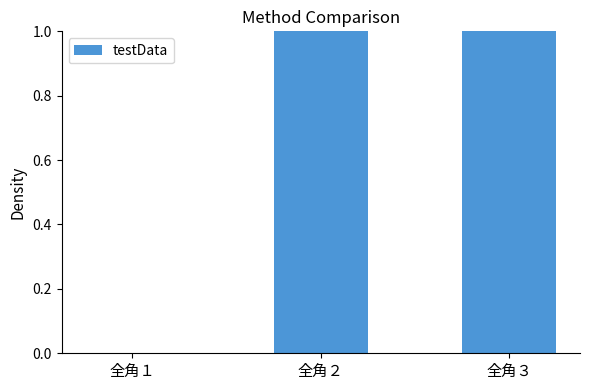

What is the value of the 2nd bar from the left?

1